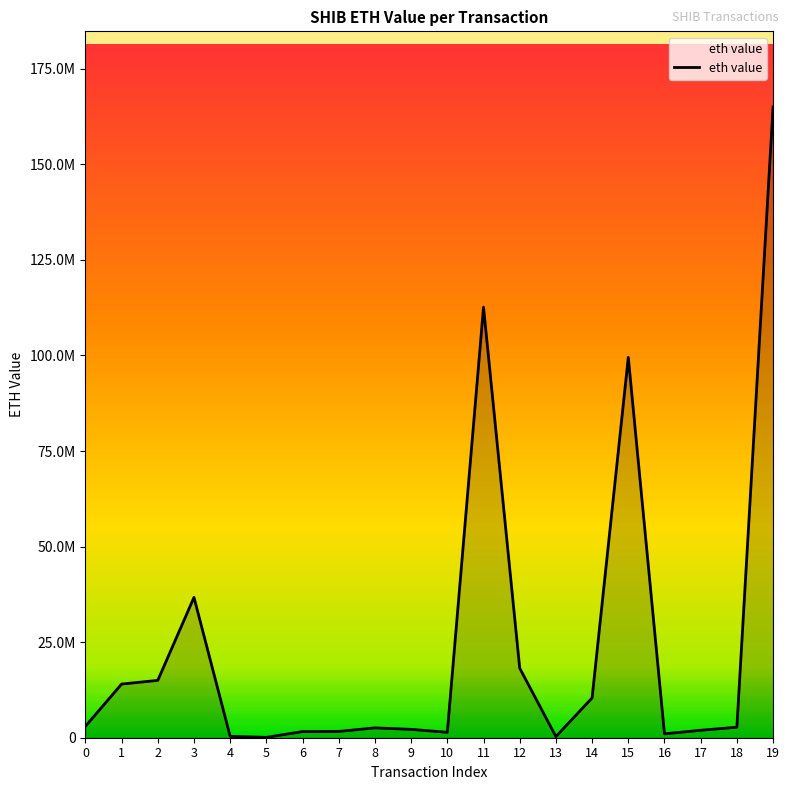

List the labels in order of value, smallest first.

5, 13, 4, 16, 10, 6, 7, 17, 9, 8, 18, 0, 14, 1, 2, 12, 3, 15, 11, 19